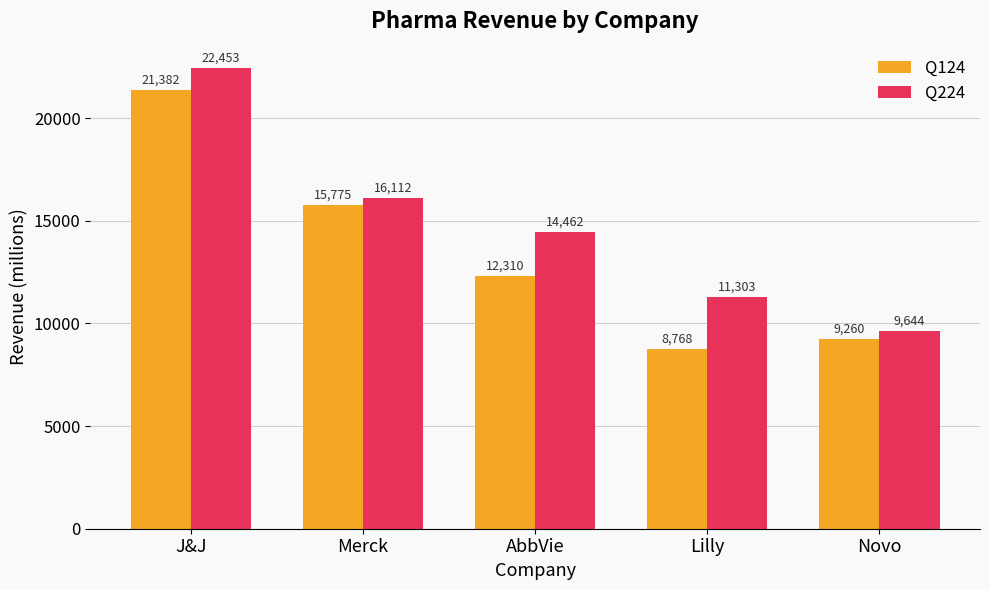

What are all the series names shown in the legend?

Q124, Q224